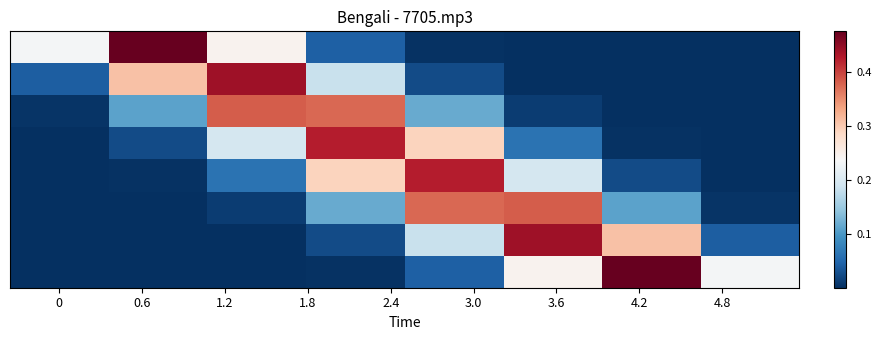

Which series has the largest total across all categories?

row_0